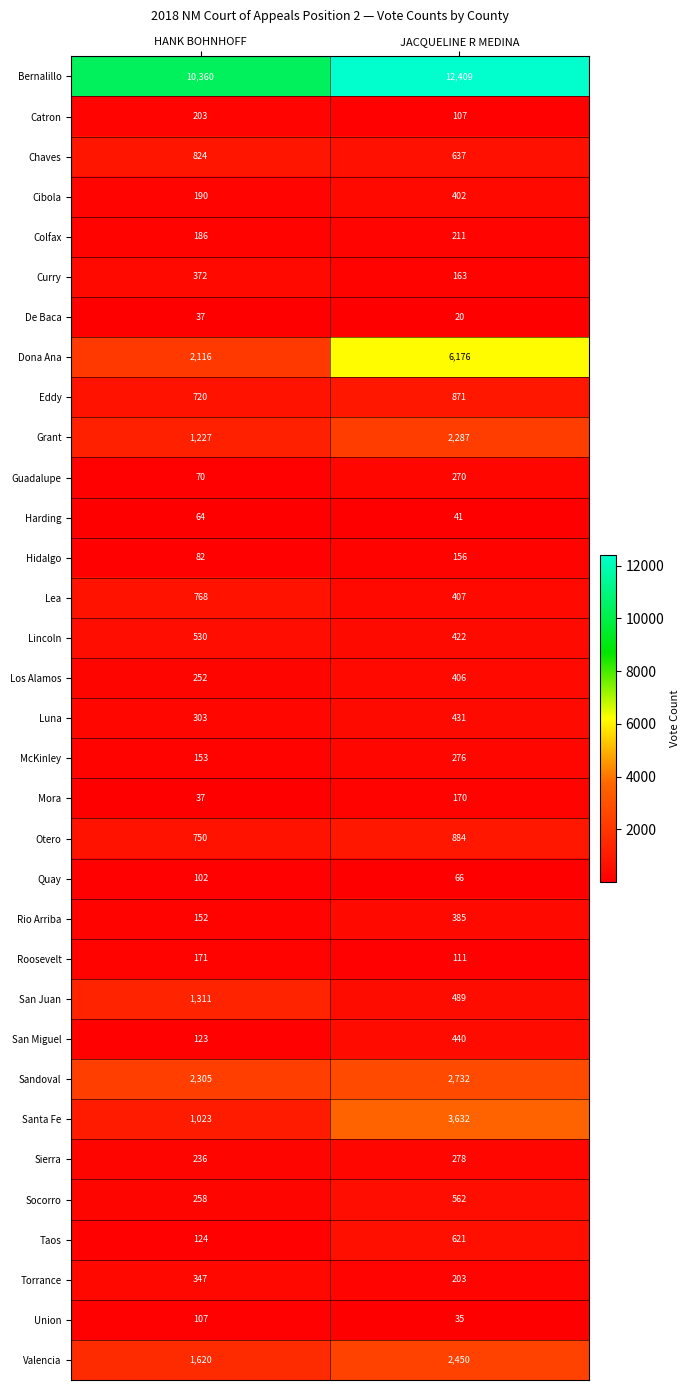

What is the spread (max minus min) of values at JACQUELINE R MEDINA?

12389